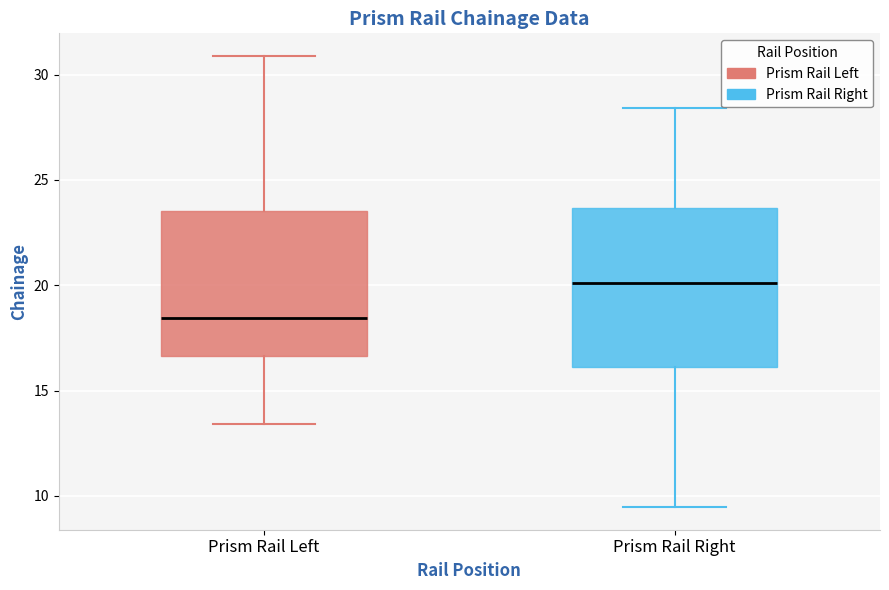

Where is the upper edge of the box for Prism Rail Right on the y-axis? The values are not printed on the chart, so give them approximately, as read against the axis.

23.5